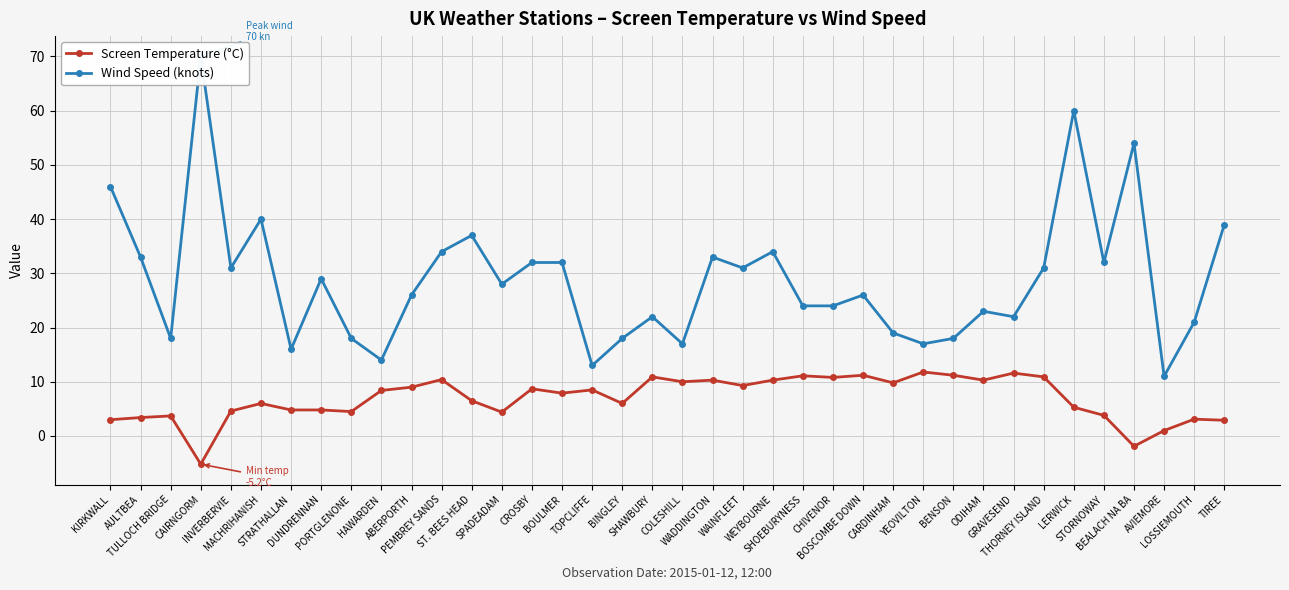

Read the Wind Speed (knots) value at WAINFLEET.

31.0